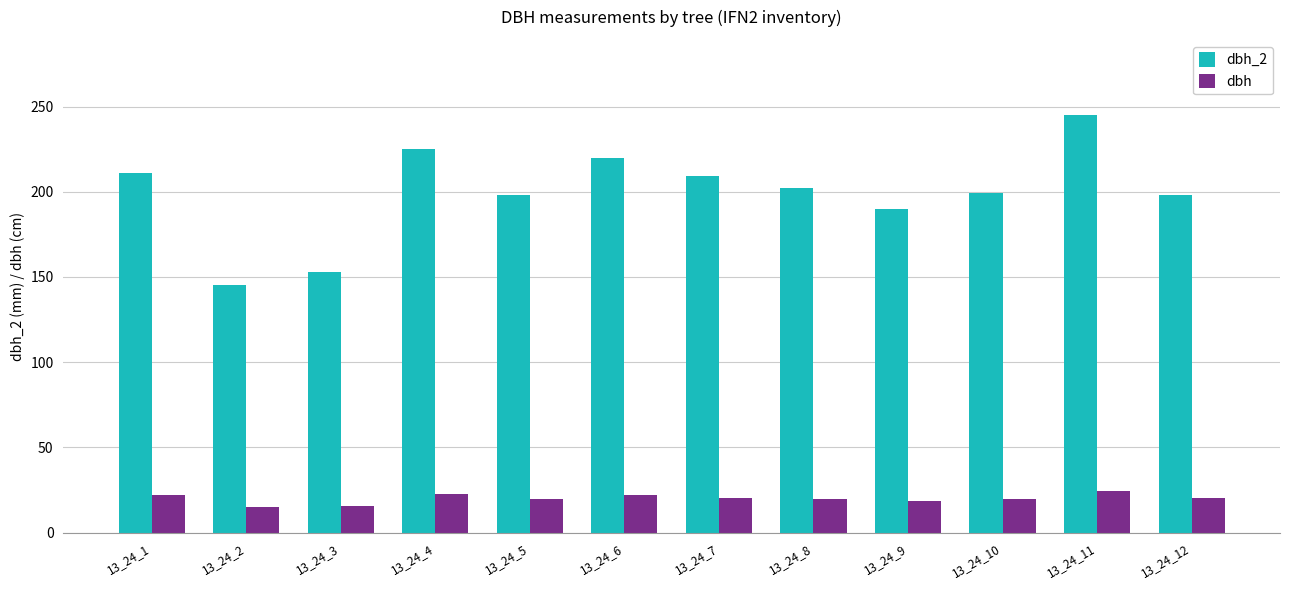

At which label does dbh first exceed 20?

13_24_1